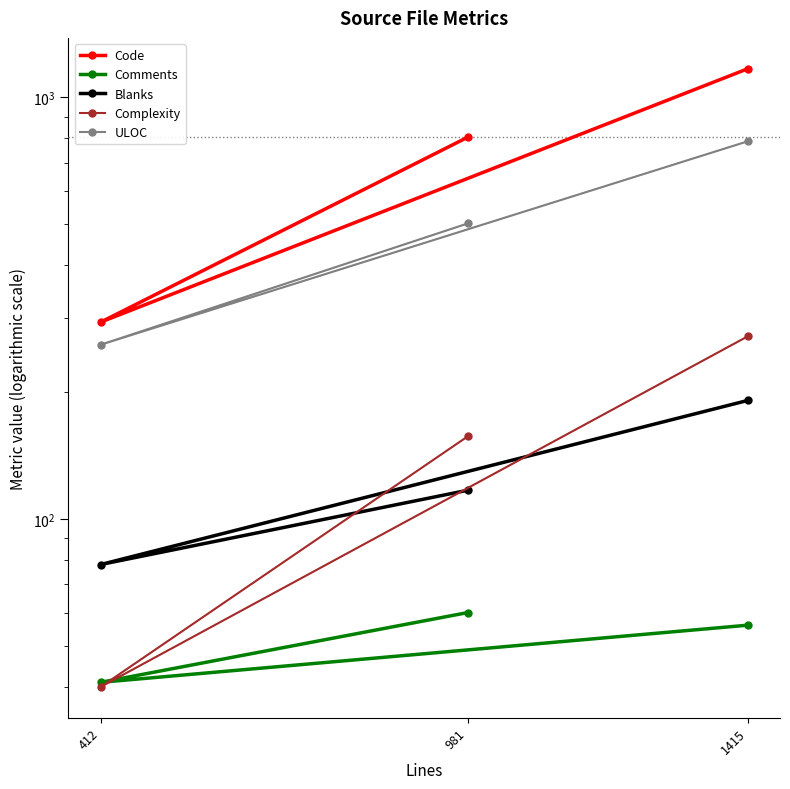

How many values in the Complexity series exceed 157?

1